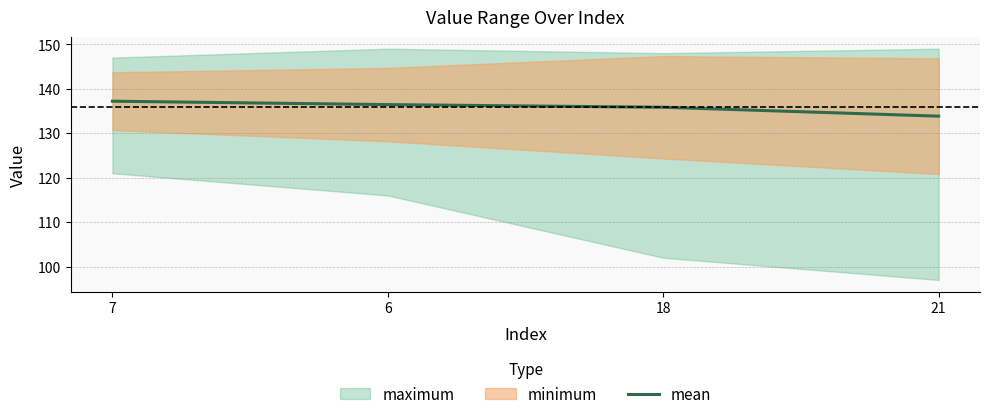

What is the ratio of the value at 18 to the value at 21?

1.0